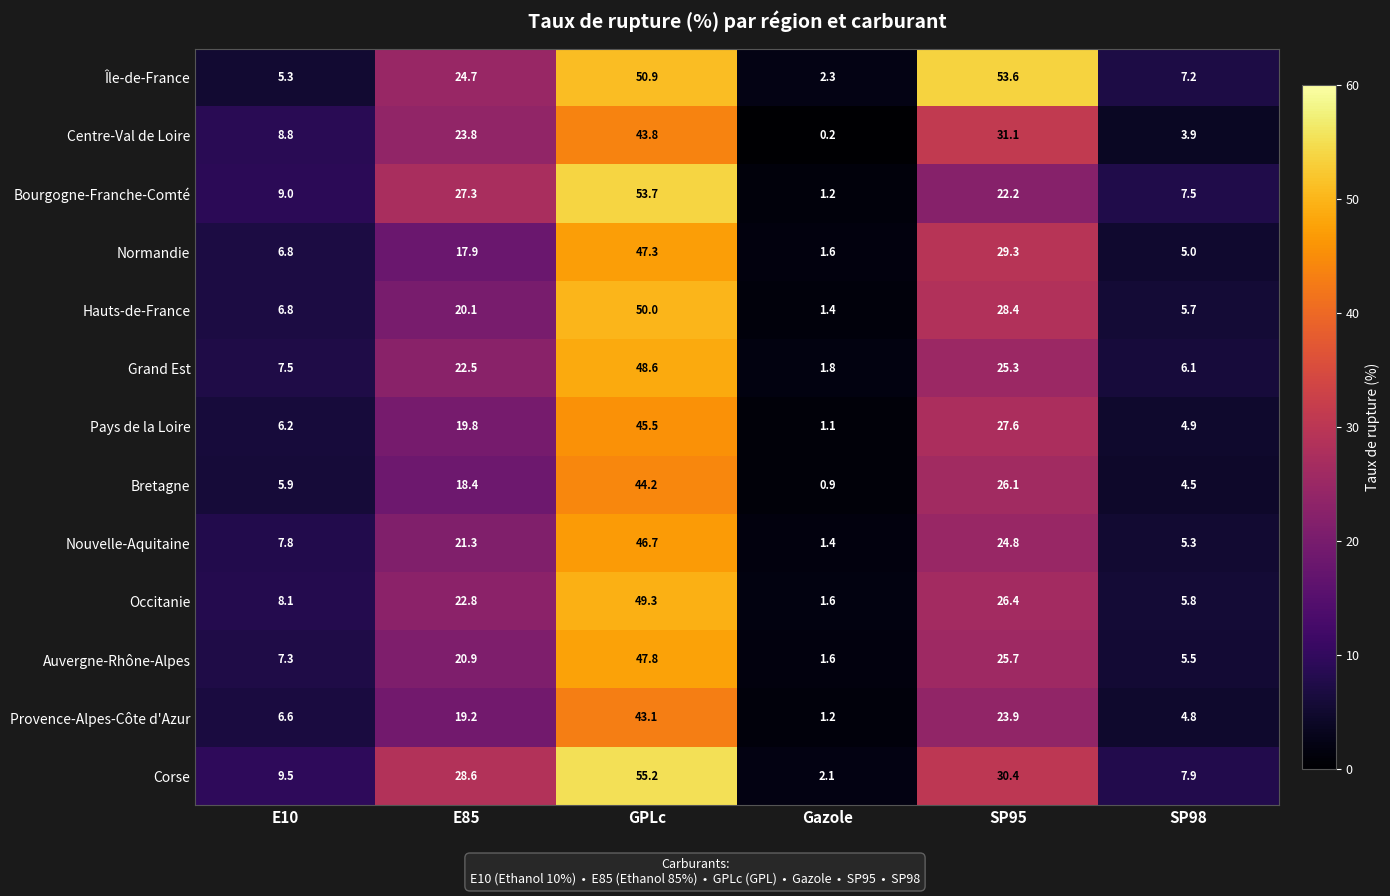

What is the sum of the Île-de-France values at Gazole and E10?

7.6